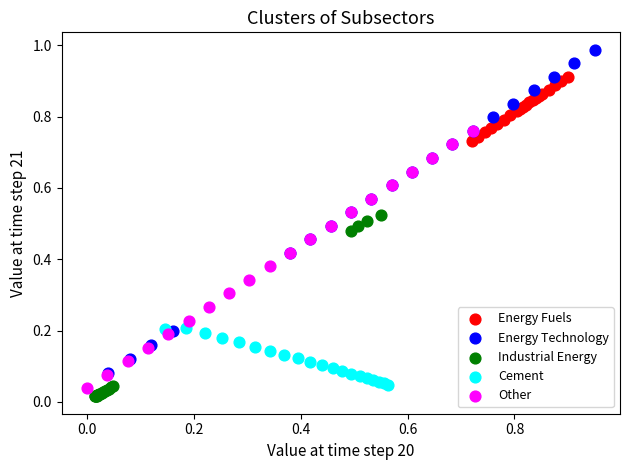

Which series contains the highest Y value?

Energy Technology